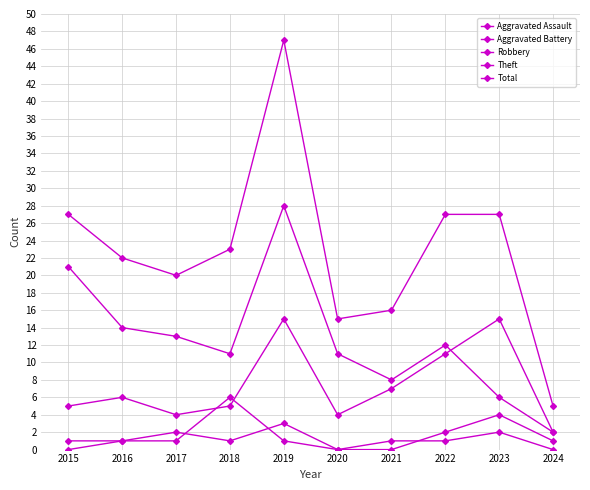

What is the greatest value displayed?

47